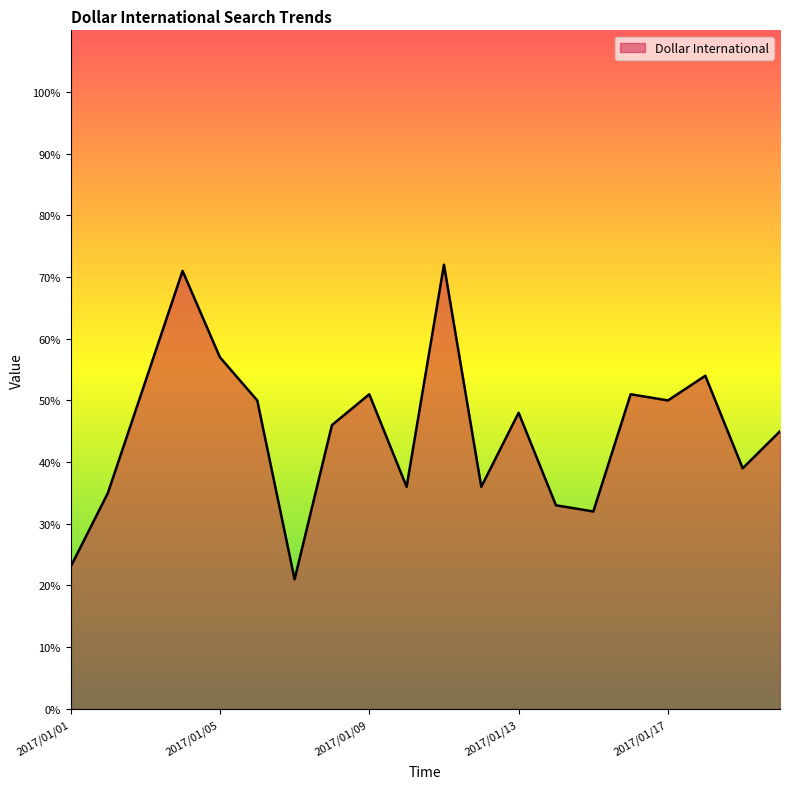

How many values are below 48?

10